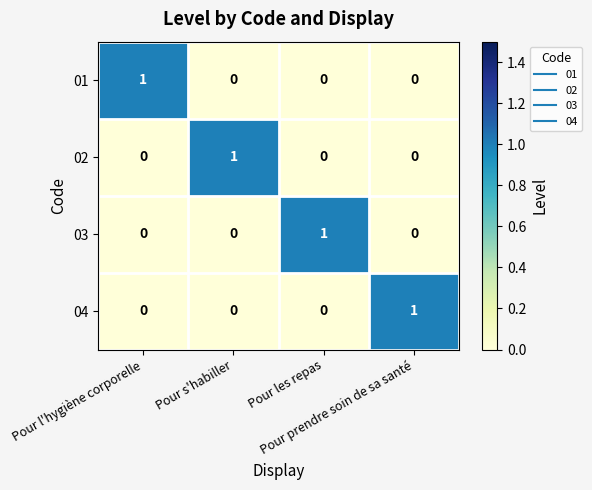

How many 02 values are between 0 and 1?

4